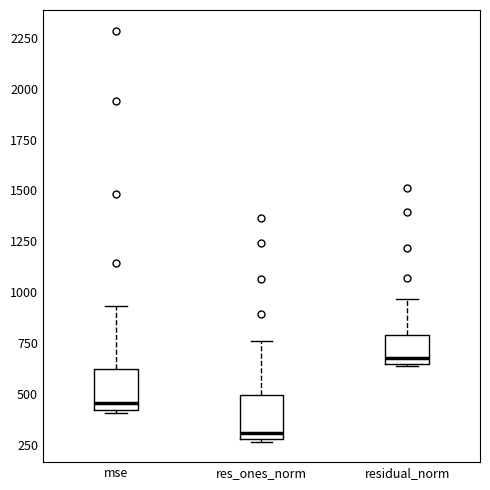

Which box has the lowest median line?

res_ones_norm